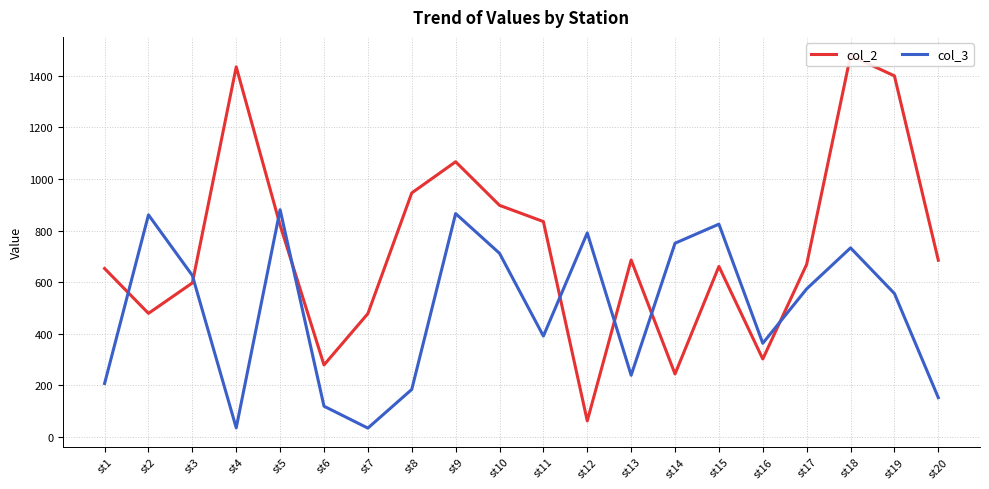

What is the greatest value displayed?

1479